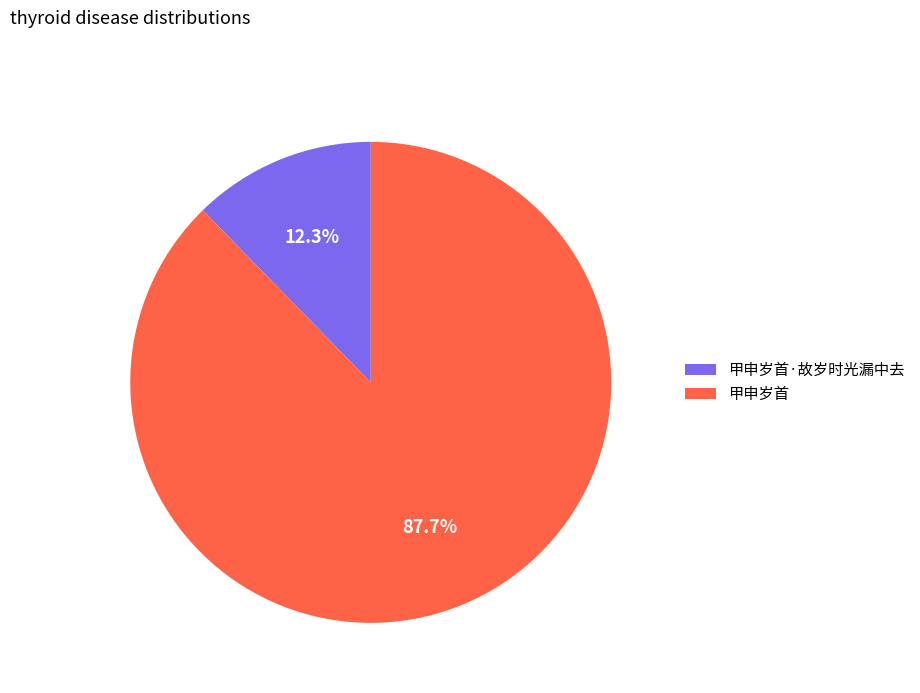

Is there a majority slice in this chart?

Yes